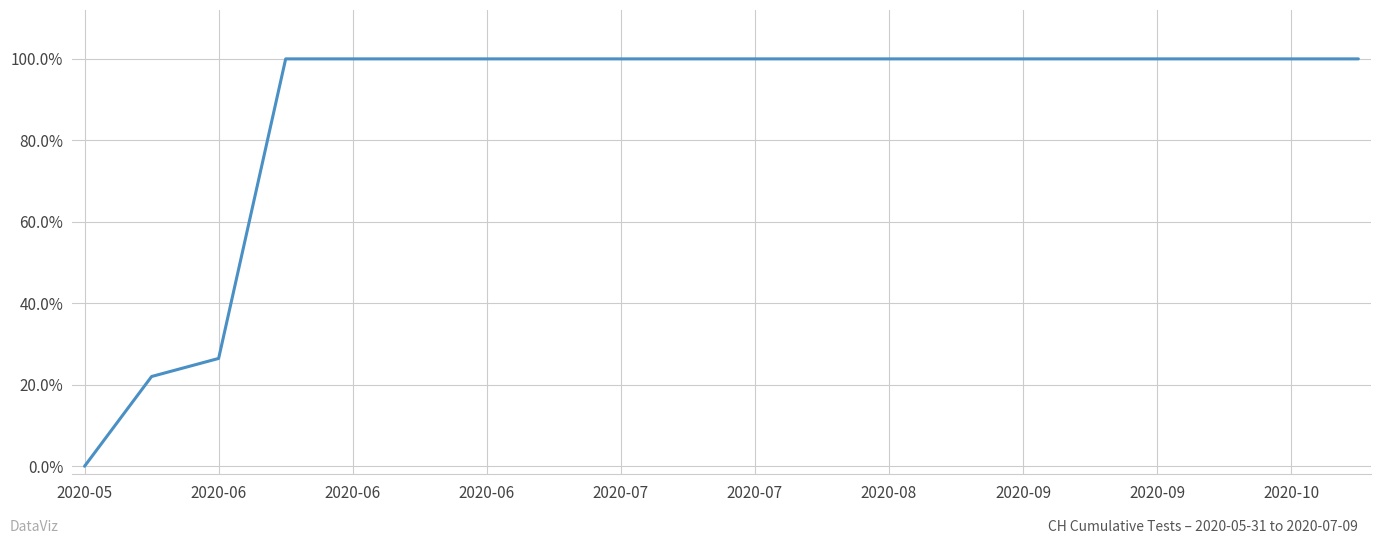

Does the chart display data point markers on the line(s)?

No